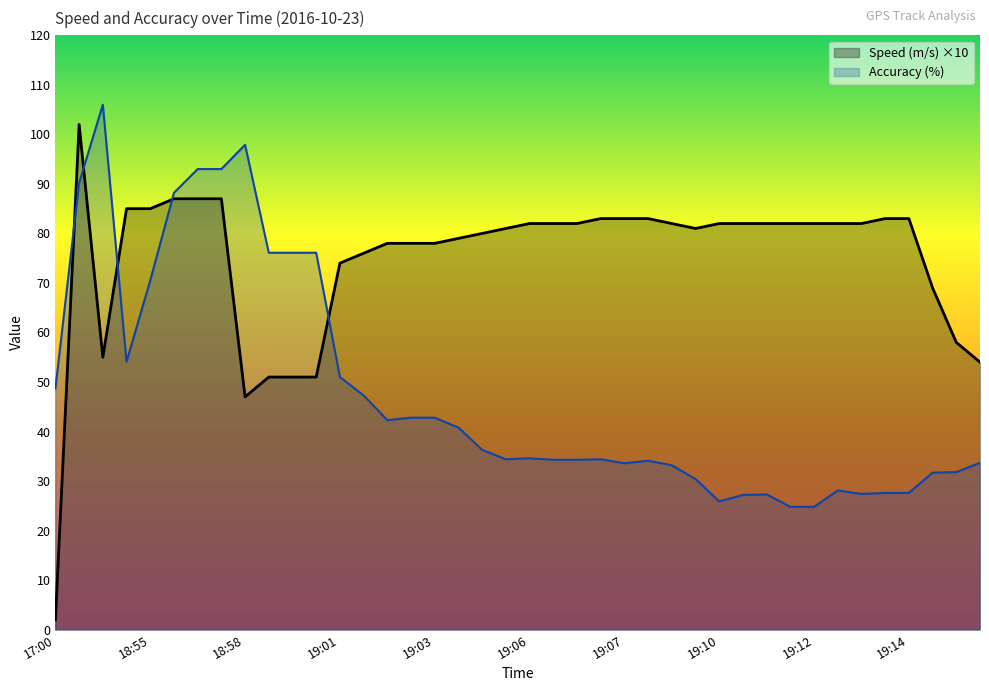

Which category has the lowest value in the Accuracy (%) series?

19:11